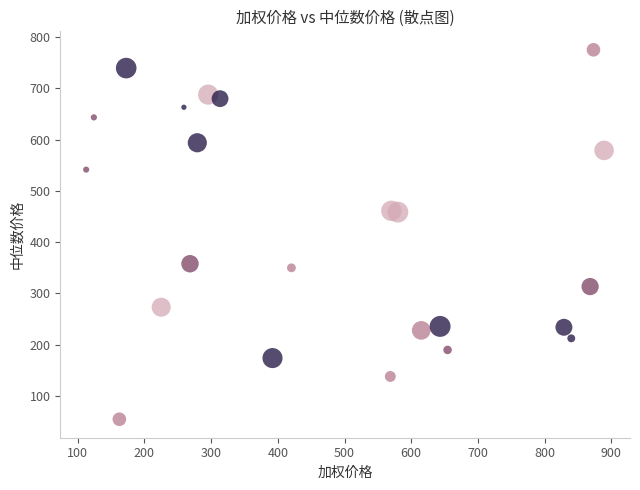

Which series contains the lowest Y value?

06-12h